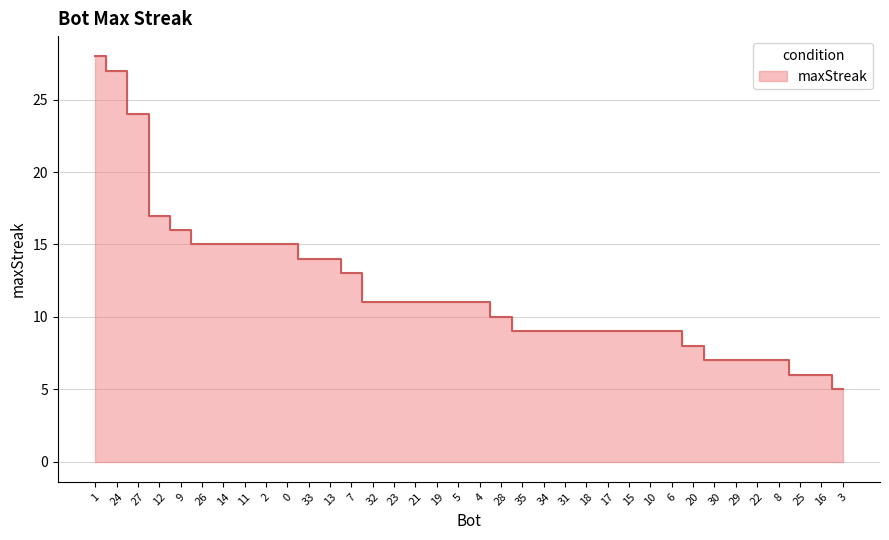

Reading left to right, transcribe all the data shown in this chart.

1=28	24=27	27=24	12=17	9=16	26=15	14=15	11=15	2=15	0=15	33=14	13=14	7=13	32=11	23=11	21=11	19=11	5=11	4=11	28=10	35=9	34=9	31=9	18=9	17=9	15=9	10=9	6=9	20=8	30=7	29=7	22=7	8=7	25=6	16=6	3=5